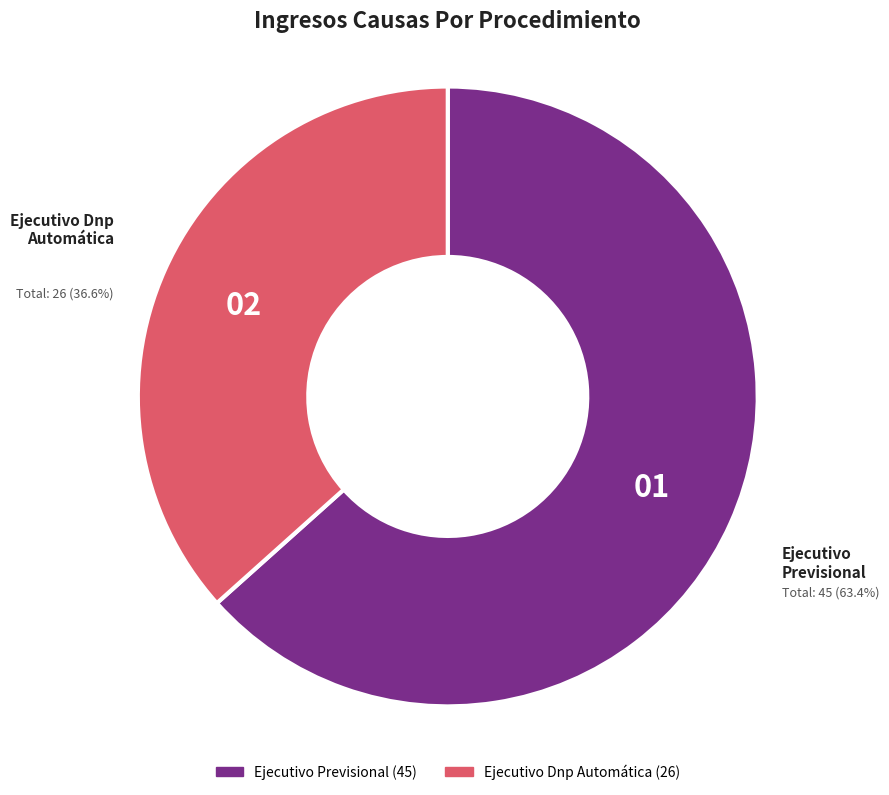

To the nearest percent, what percentage of the pie is Ejecutivo Previsional?

63%